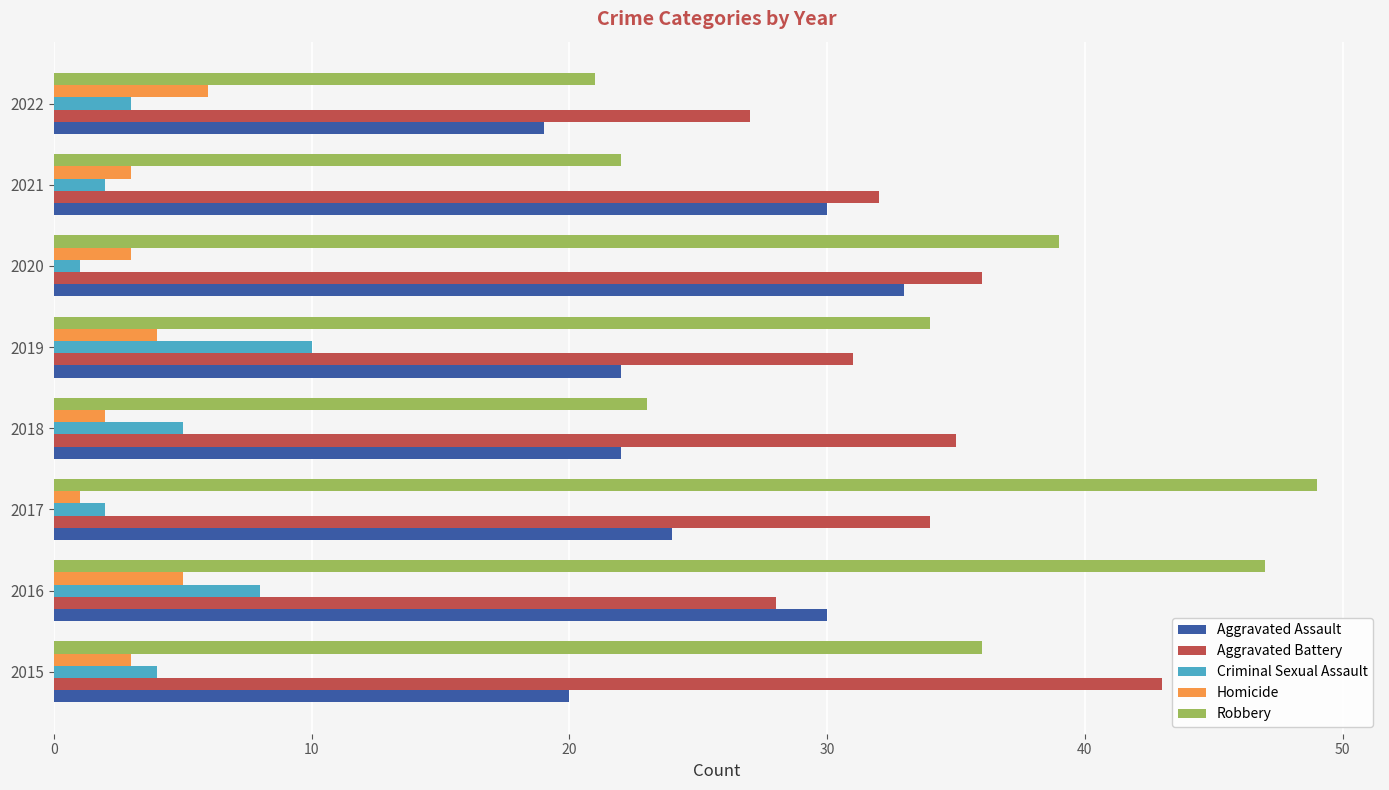

Rank the series by their maximum value, from lowest to highest.

Homicide, Criminal Sexual Assault, Aggravated Assault, Aggravated Battery, Robbery